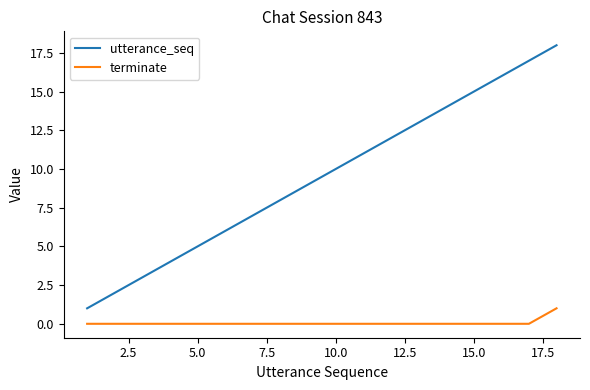

Count the terminate values in the range 0 to 1.

18